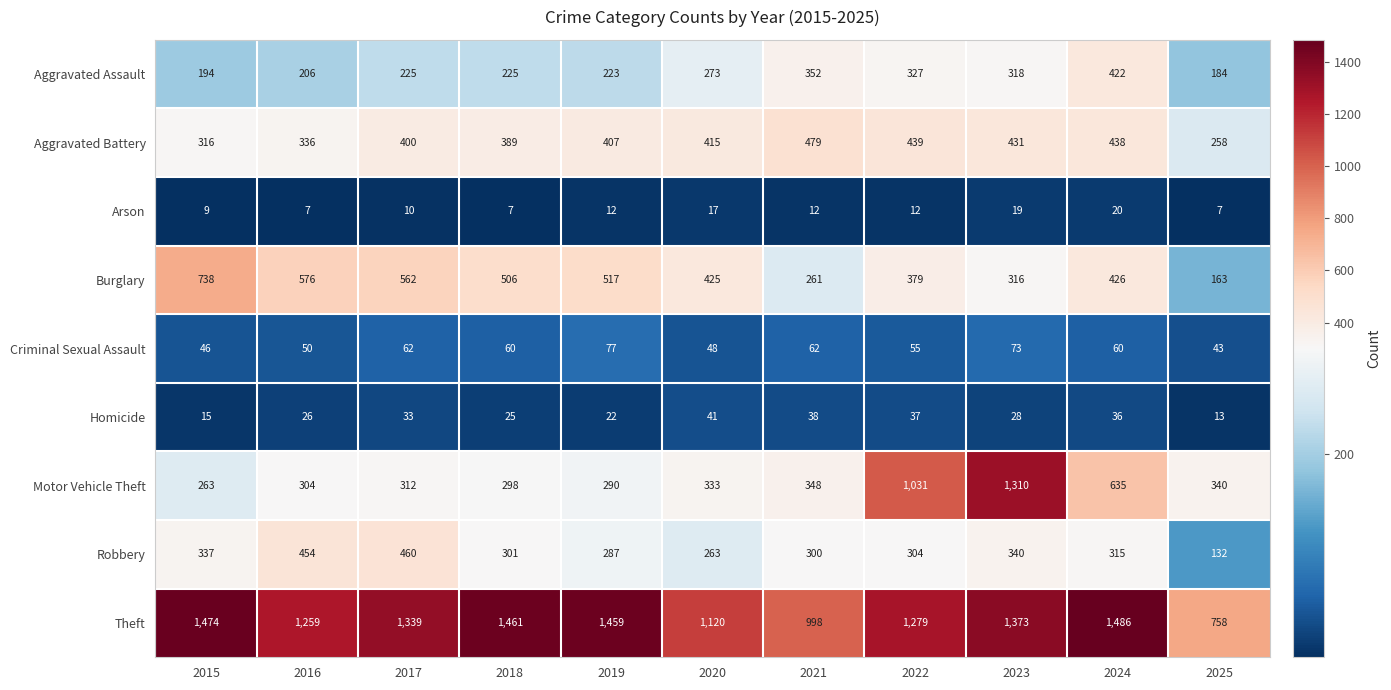

At which label does Aggravated Assault reach its peak?

2024